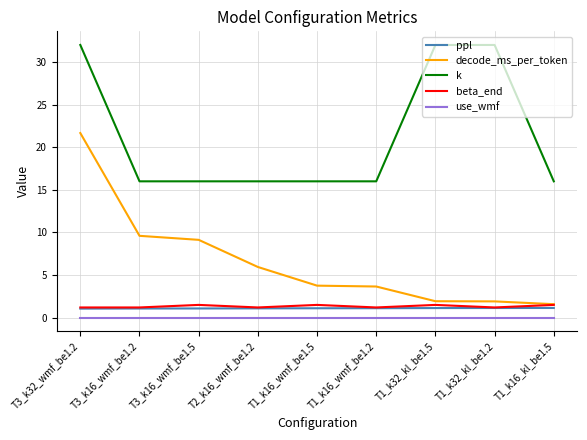

Where is decode_ms_per_token nearest to the value 11?

T3_k16_wmf_be1.2